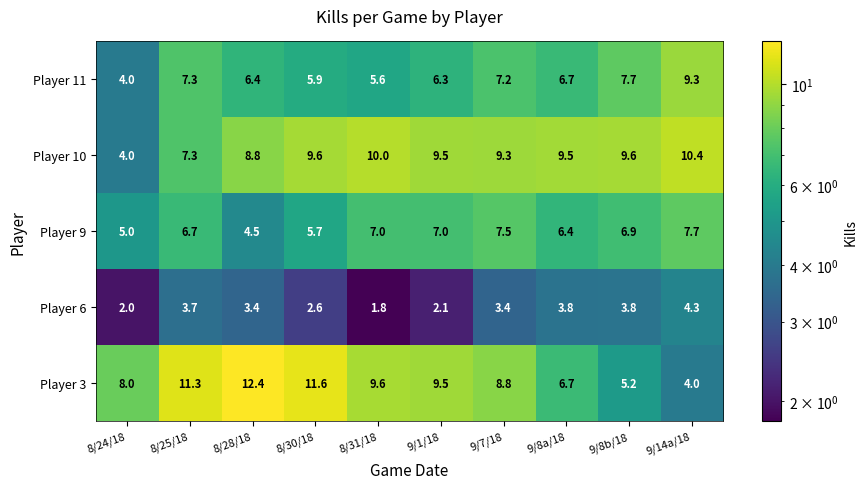

What is the difference between the highest and lowest values at 9/7/18?

5.9